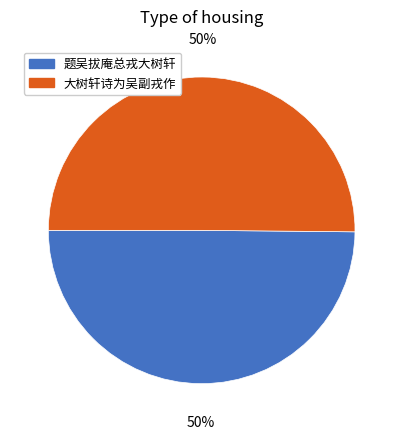

True or false: 大树轩诗为吴副戎作 accounts for 38% of the total.

False